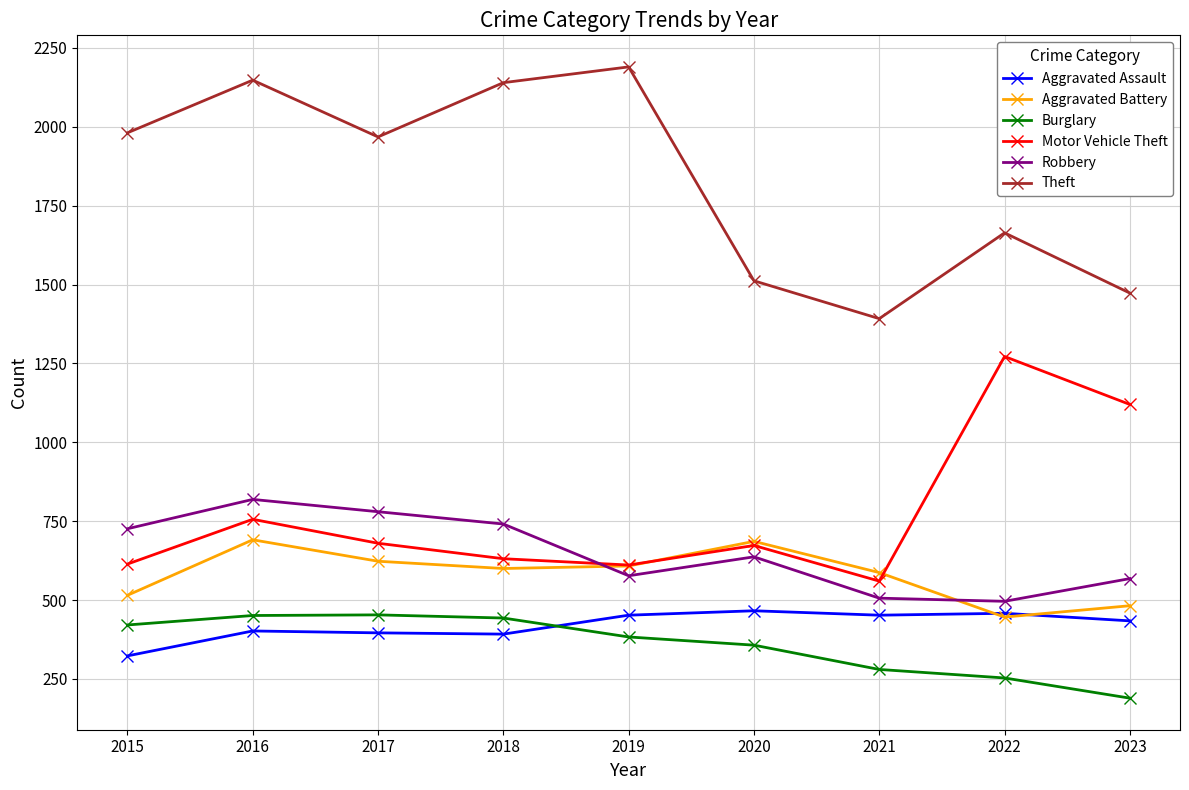

How many lines are shown in the chart?

6